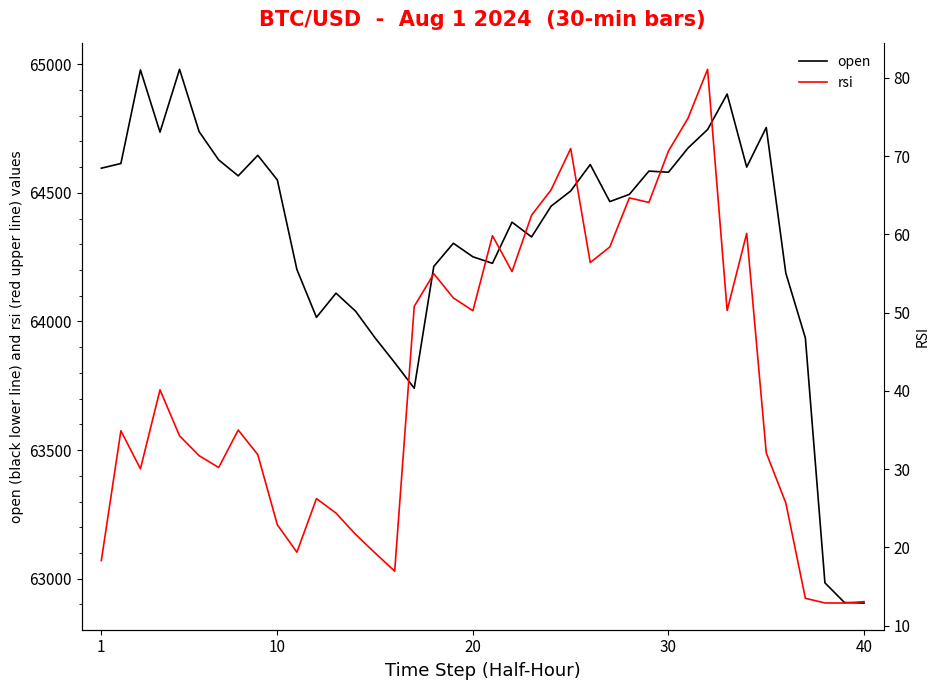

How many data points in open are less than 64494?

20